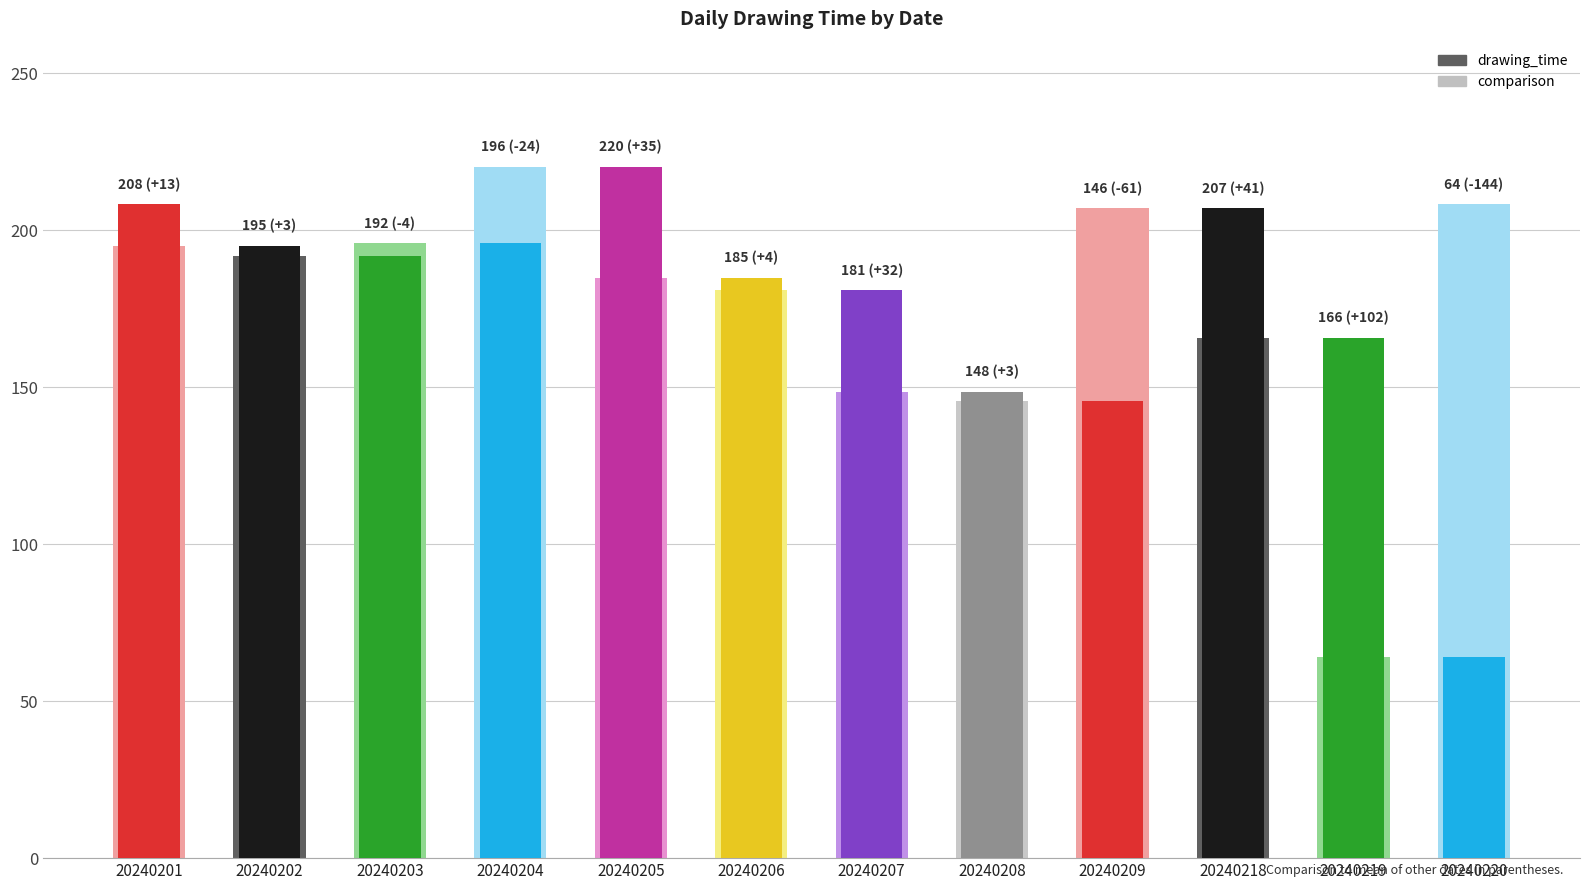

The drawing_time series shows 136.2 at 20240218. True or false?

False